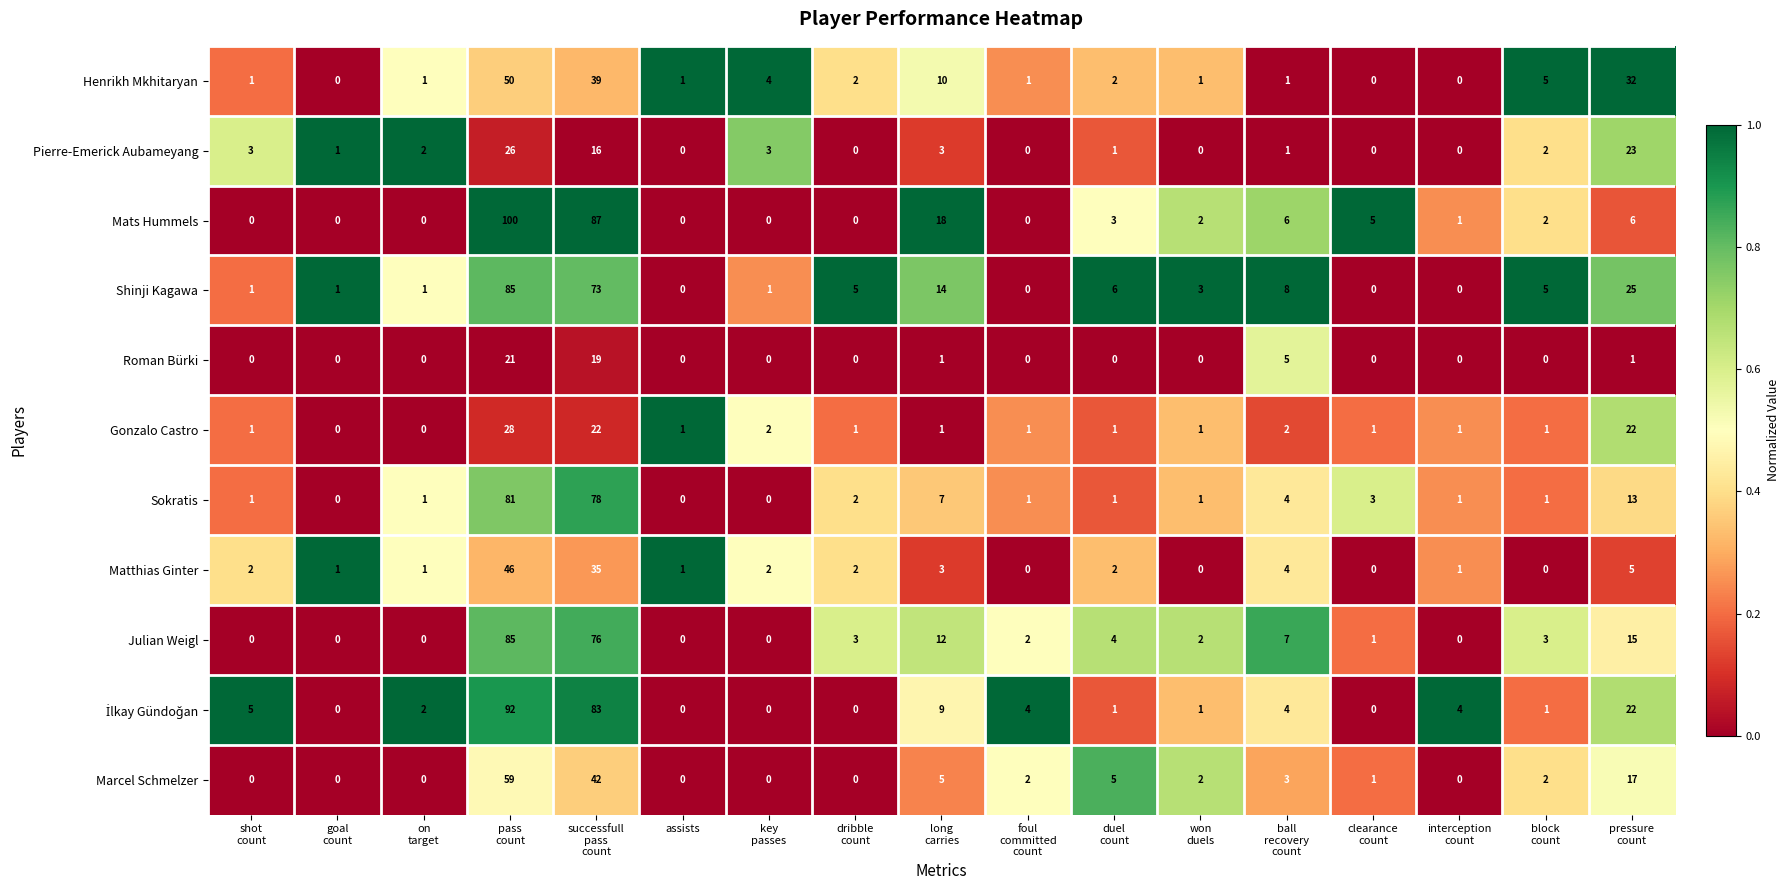

How many series are shown in this chart?

11